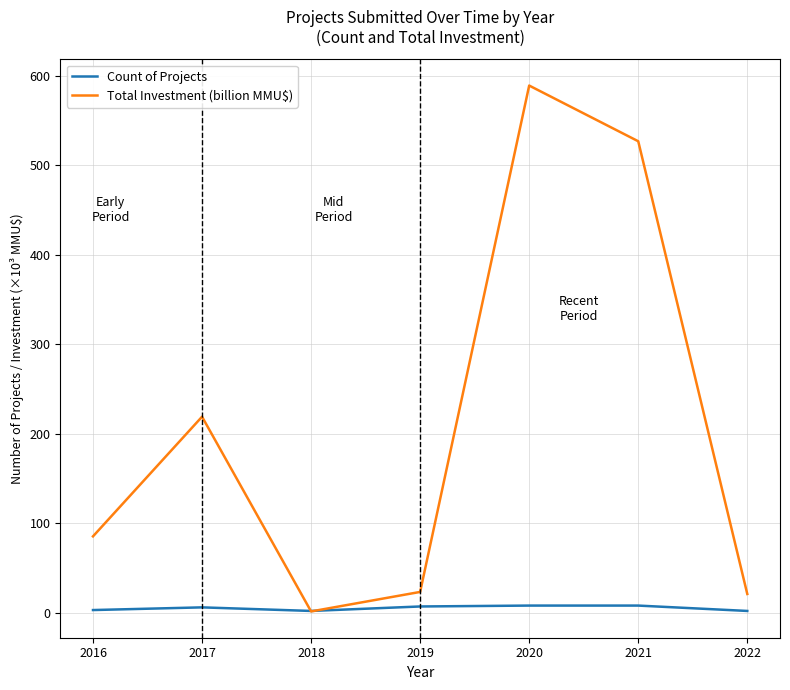

Where do Count of Projects and Total Investment (billion MMU$) first cross each other?

2017 and 2018